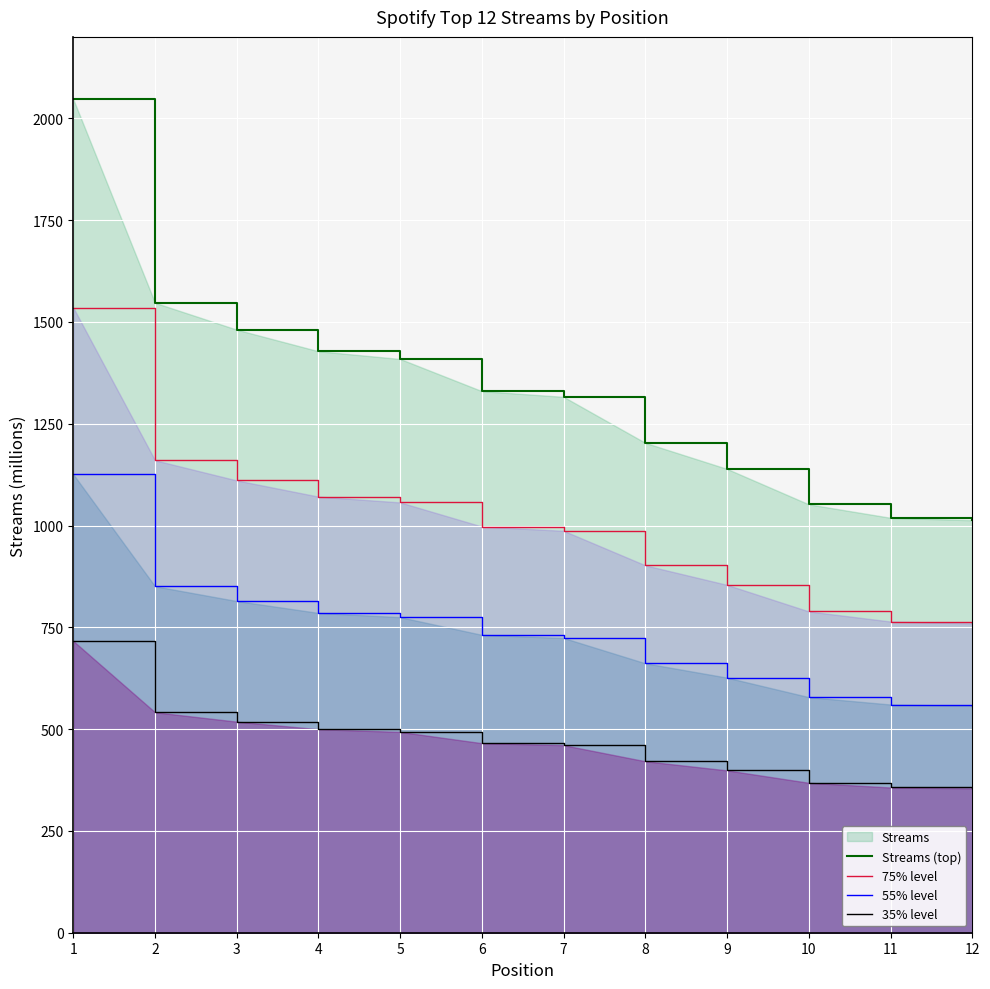

True or false: Streams (top) and 35% level intersect in this chart.

False